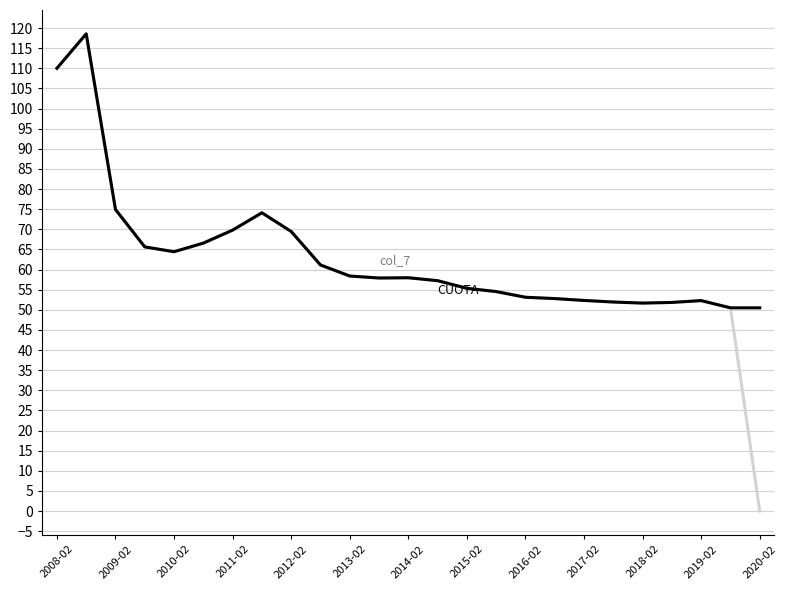

What is the maximum value shown in the chart?

118.6